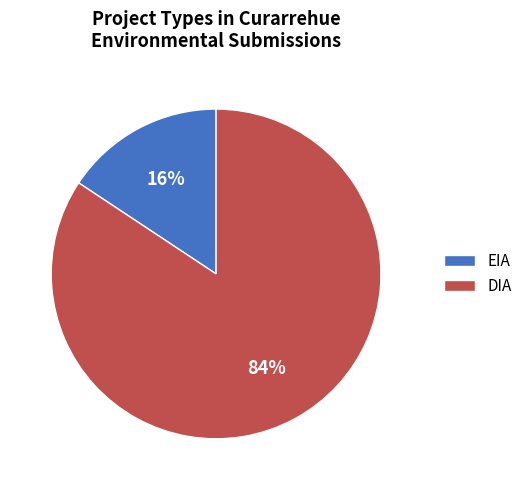

To the nearest percent, what is the combined percentage of EIA and DIA?

100%